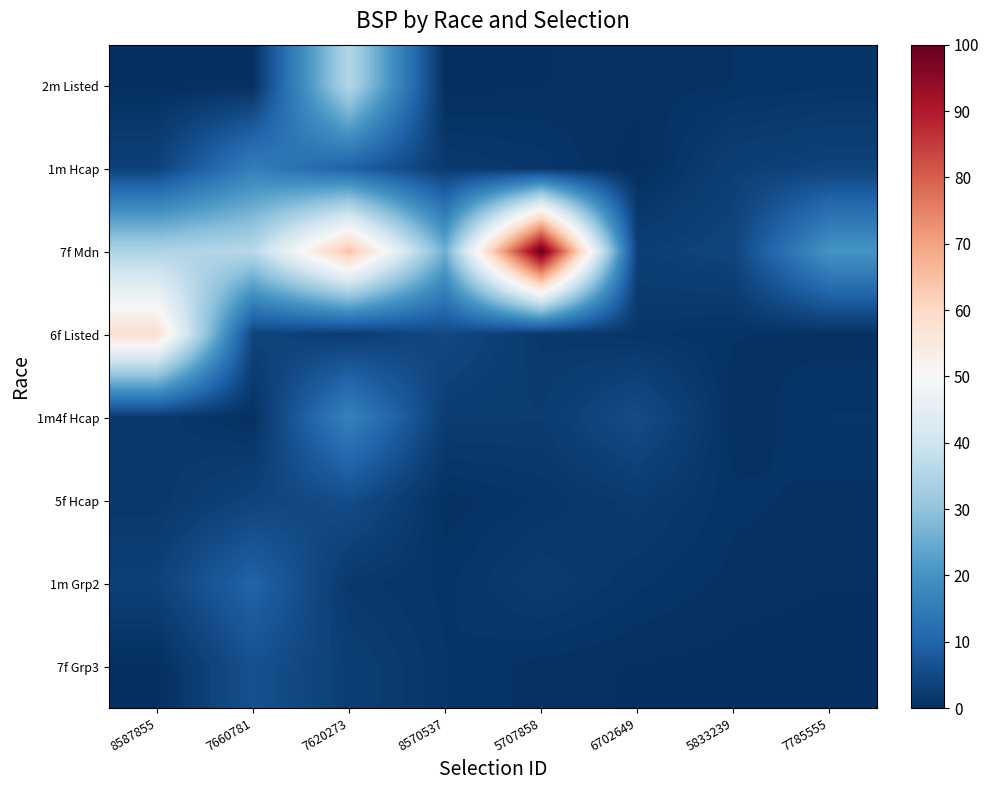

Reading left to right, transcribe all the data shown in this chart.

2m Listed: 8587855=0.1	7660781=0.3	7620273=35.6	8570537=0.0	5707858=0.3	6702649=0.6	5833239=0.8	7785555=1.0
1m Hcap: 8587855=3.4	7660781=15.7	7620273=9.5	8570537=2.1	5707858=1.4	6702649=0.0	5833239=3.0	7785555=3.8
7f Mdn: 8587855=34.5	7660781=36.2	7620273=64.4	8570537=25.7	5707858=100.0	6702649=3.0	5833239=4.0	7785555=20.3
6f Listed: 8587855=57.9	7660781=4.0	7620273=2.4	8570537=4.8	5707858=1.8	6702649=1.3	5833239=0.8	7785555=0.6
1m4f Hcap: 8587855=1.9	7660781=0.5	7620273=16.5	8570537=2.6	5707858=2.4	6702649=5.4	5833239=0.5	7785555=1.2
5f Hcap: 8587855=1.6	7660781=3.8	7620273=5.6	8570537=0.5	5707858=1.2	6702649=2.2	5833239=0.9	7785555=0.6
1m Grp2: 8587855=3.4	7660781=9.9	7620273=1.8	8570537=1.1	5707858=2.3	6702649=1.3	5833239=0.6	7785555=0.4
7f Grp3: 8587855=0.1	7660781=6.3	7620273=2.9	8570537=1.2	5707858=0.6	6702649=0.3	5833239=0.2	7785555=0.0